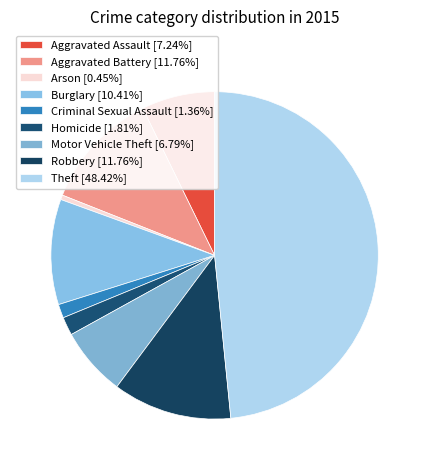

Is it true that Aggravated Assault is 1% of the pie?

False